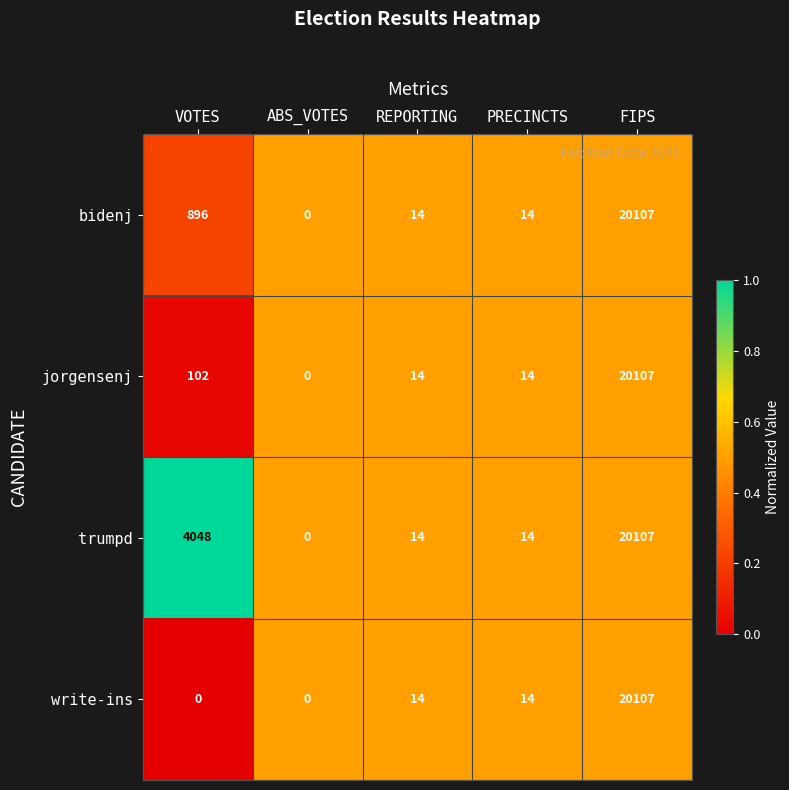

What value does the trumpd series have at REPORTING?

14